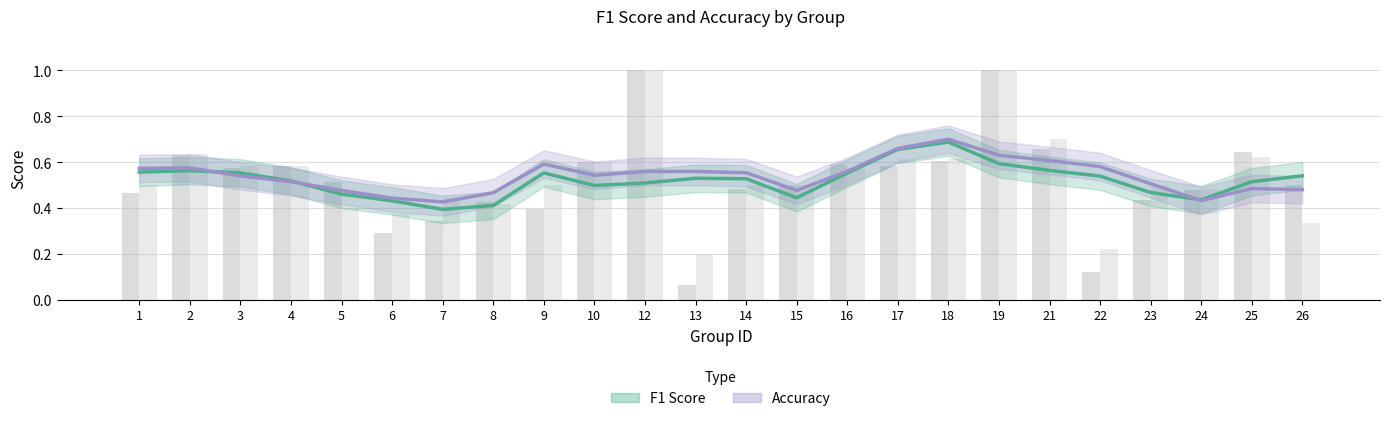

How many Accuracy values are between 0 and 1?

24